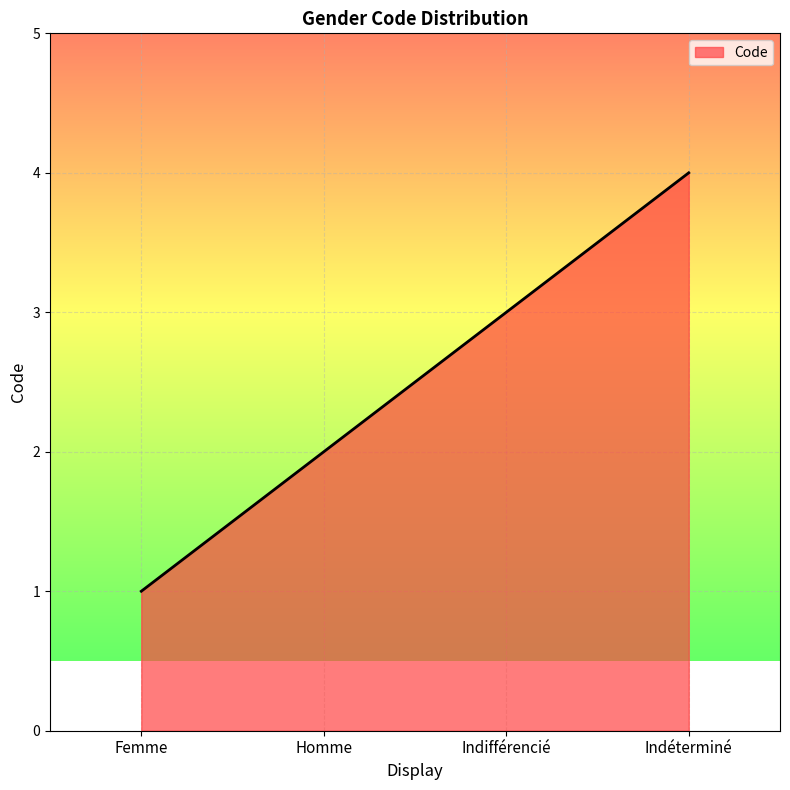

Rank the categories by value from highest to lowest.

Indéterminé, Indifférencié, Homme, Femme